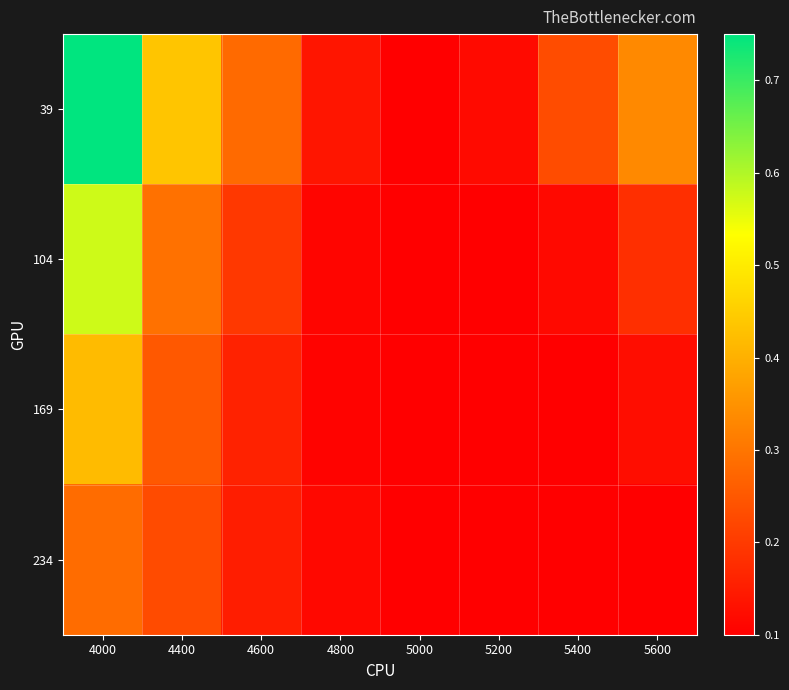

Which series changed the most between 4600 and 5000?

39